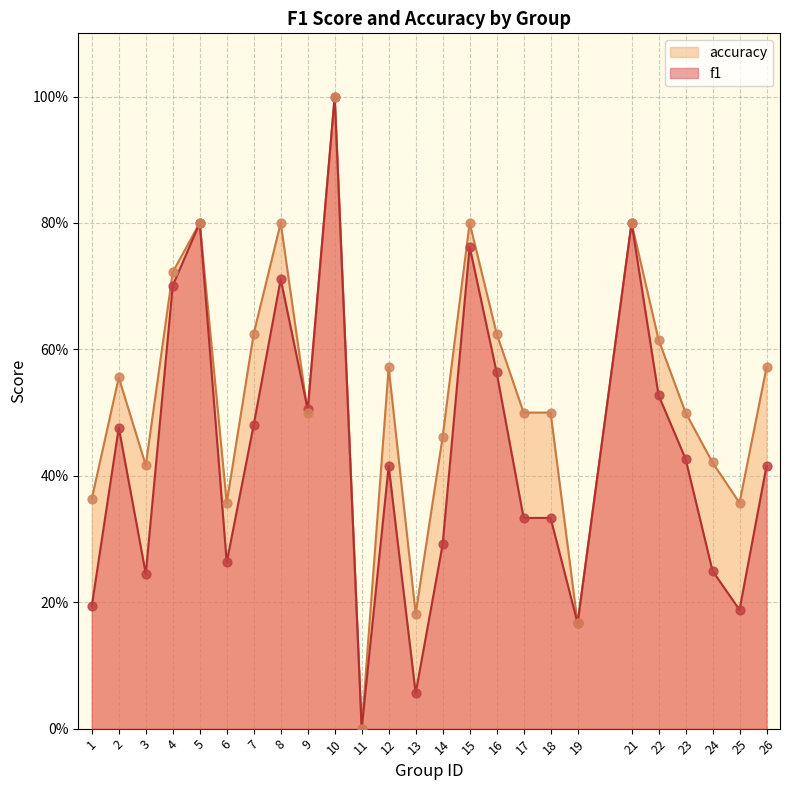

Which series has the widest spread of Y values?

f1